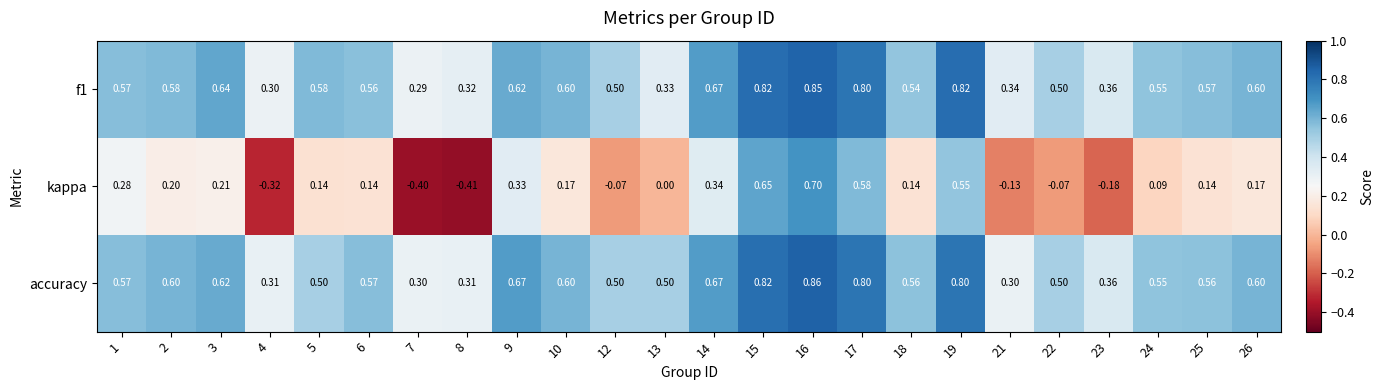

Which series has the largest range (max minus min)?

kappa